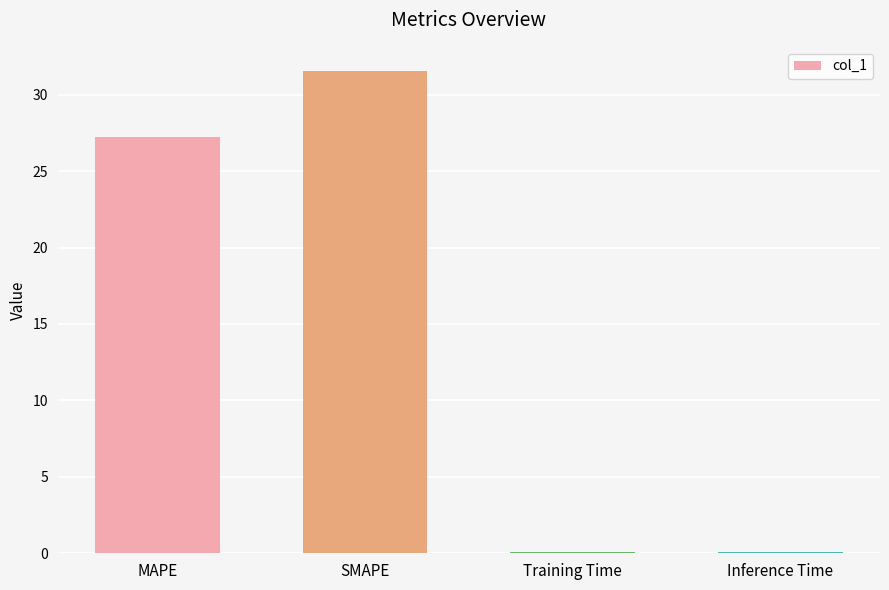

What is the sum of all values?

59.0